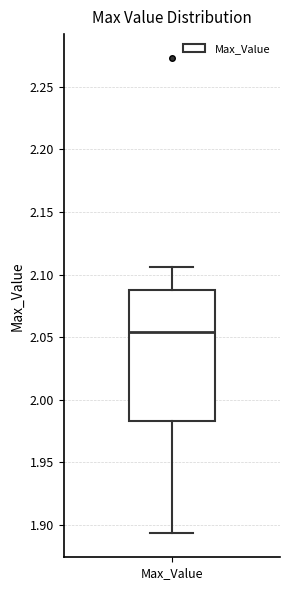

Where does the upper whisker of the box for Max_Value end on the y-axis? The values are not printed on the chart, so give them approximately, as read against the axis.

2.105